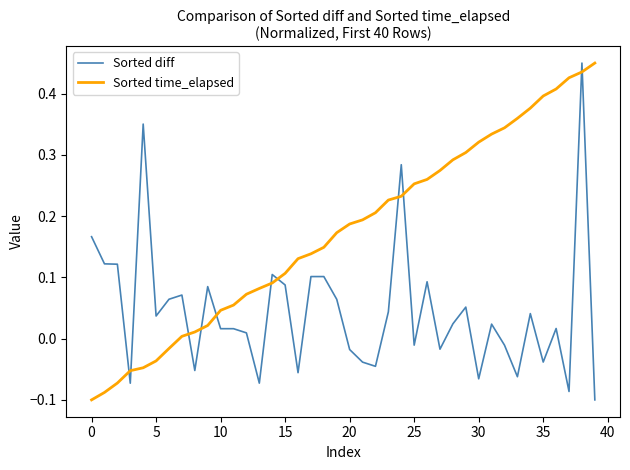

Is this an area chart (filled region under the line)?

No